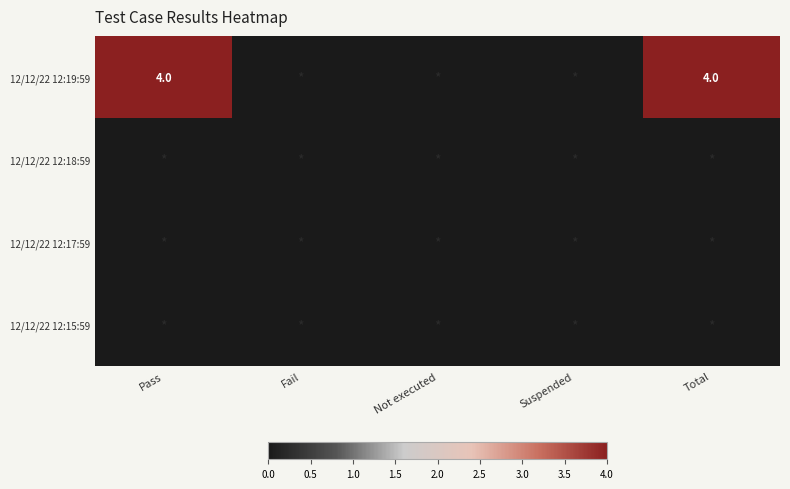

Rank the series by their maximum value, from lowest to highest.

12/12/22 12:18:59, 12/12/22 12:17:59, 12/12/22 12:15:59, 12/12/22 12:19:59